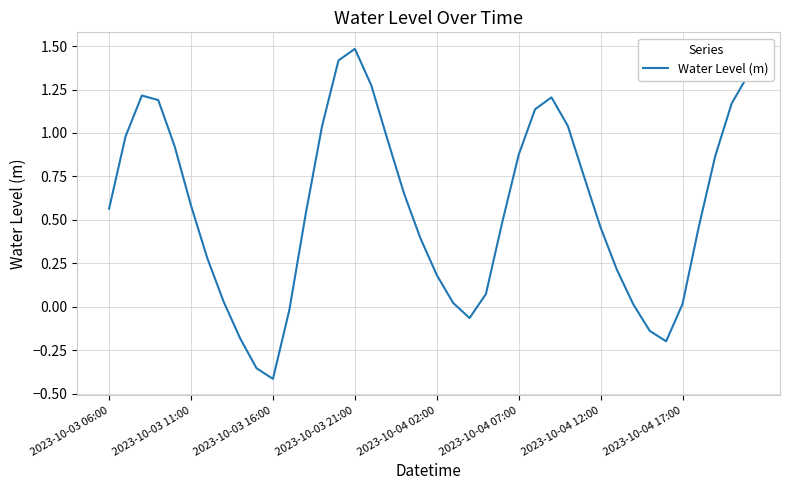

What is the greatest value displayed?

1.5